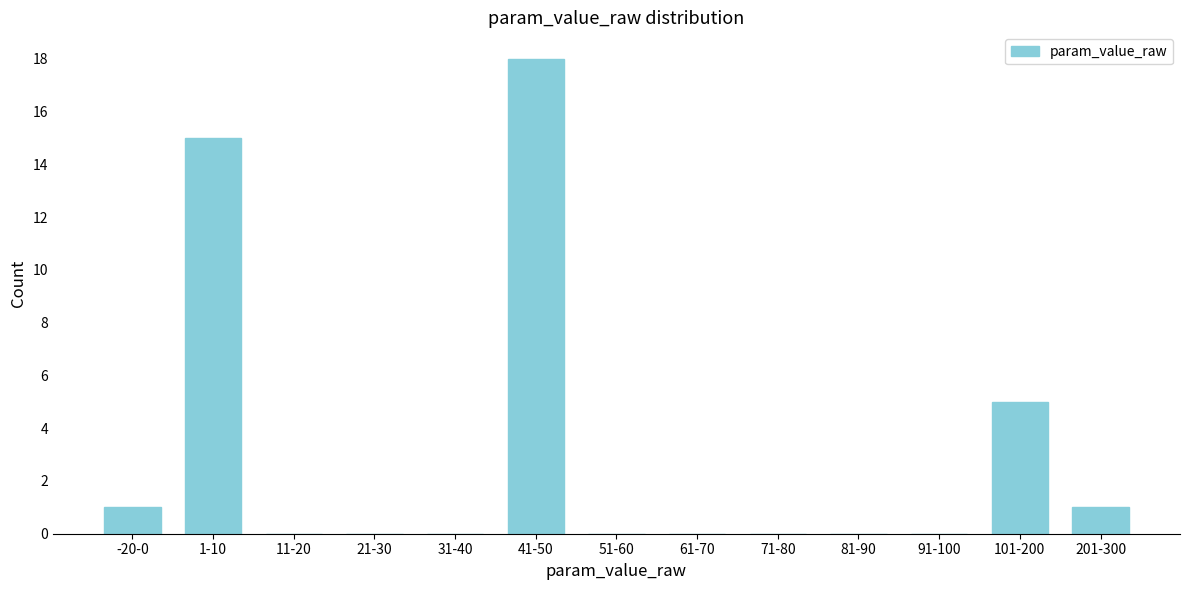

Reading left to right, list all the values displayed in this chart.

-20-0=1	1-10=15	11-20=0	21-30=0	31-40=0	41-50=18	51-60=0	61-70=0	71-80=0	81-90=0	91-100=0	101-200=5	201-300=1